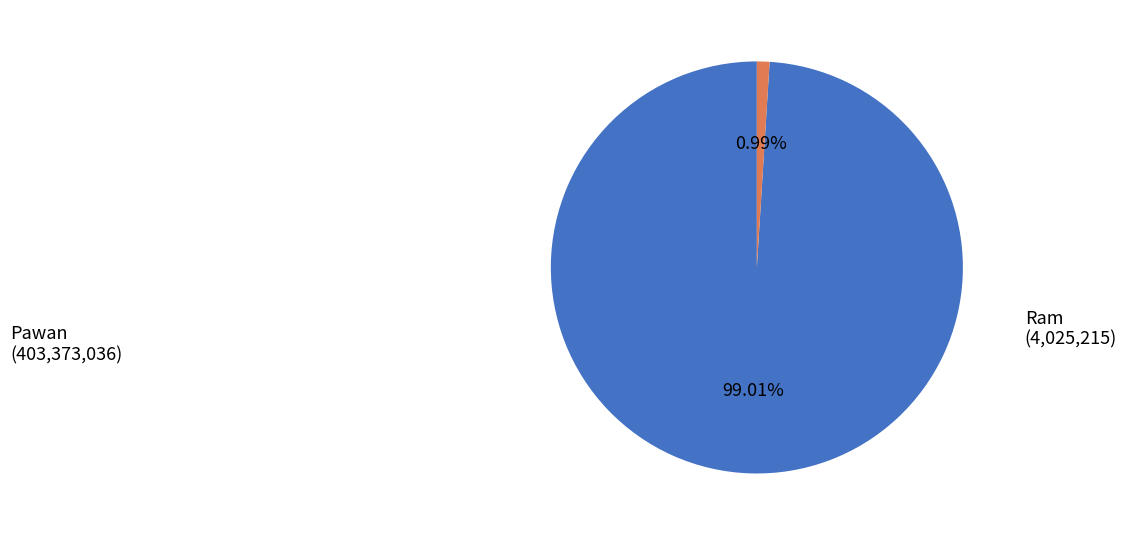

What percentage is the Ram slice, to the nearest percent?

1%